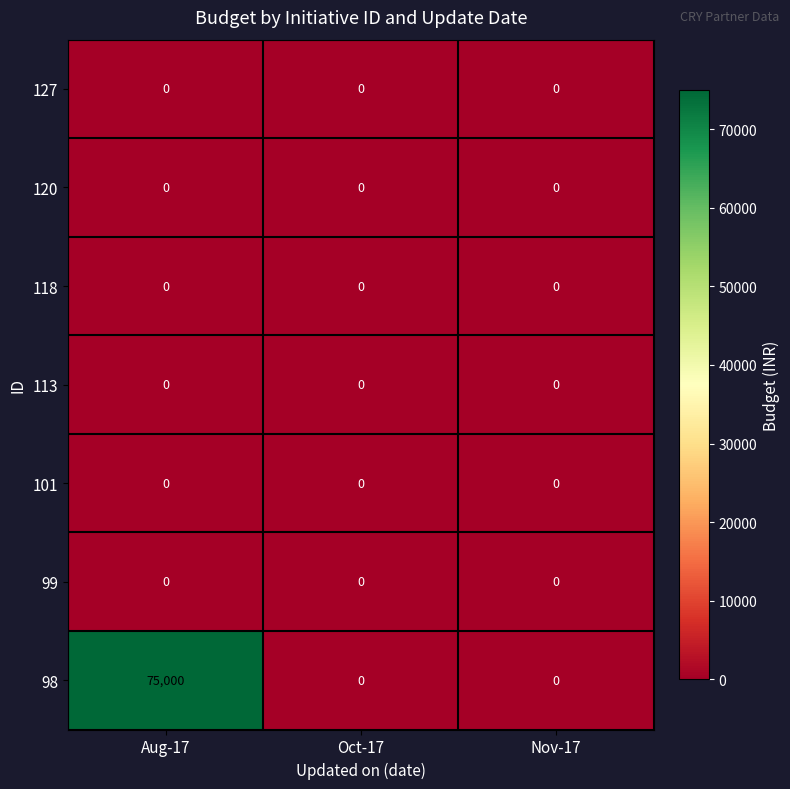

The 120 series shows 0 at Nov-17. True or false?

True